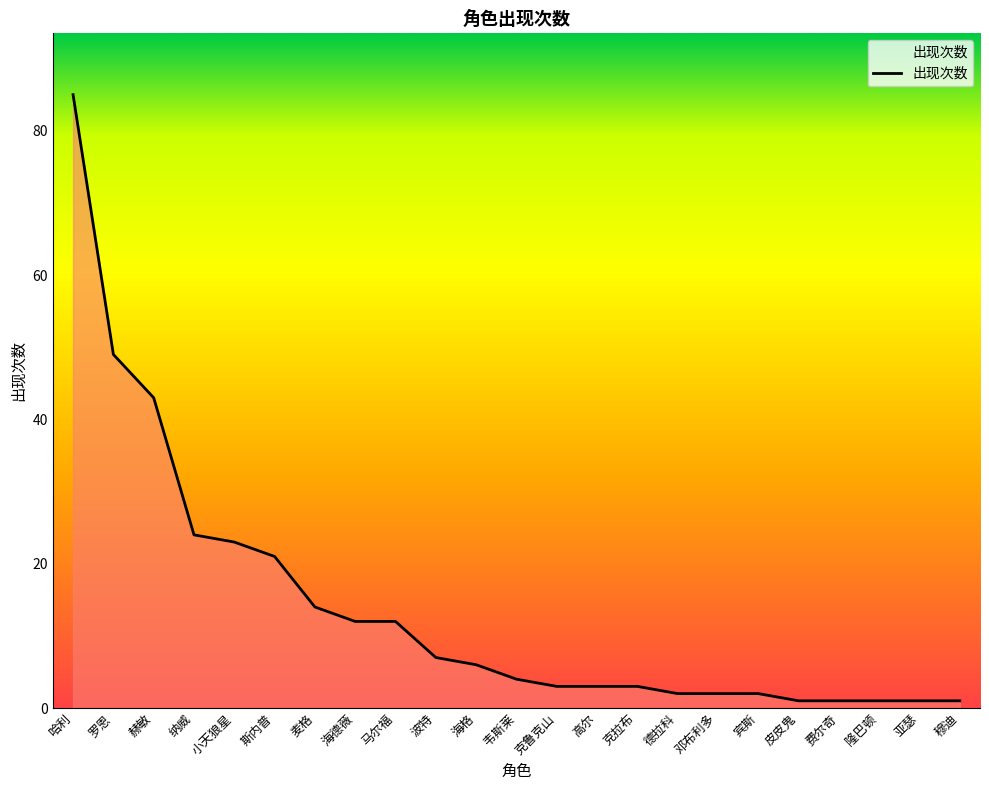

Is it true that the value at 小天狼星 is 23?

True